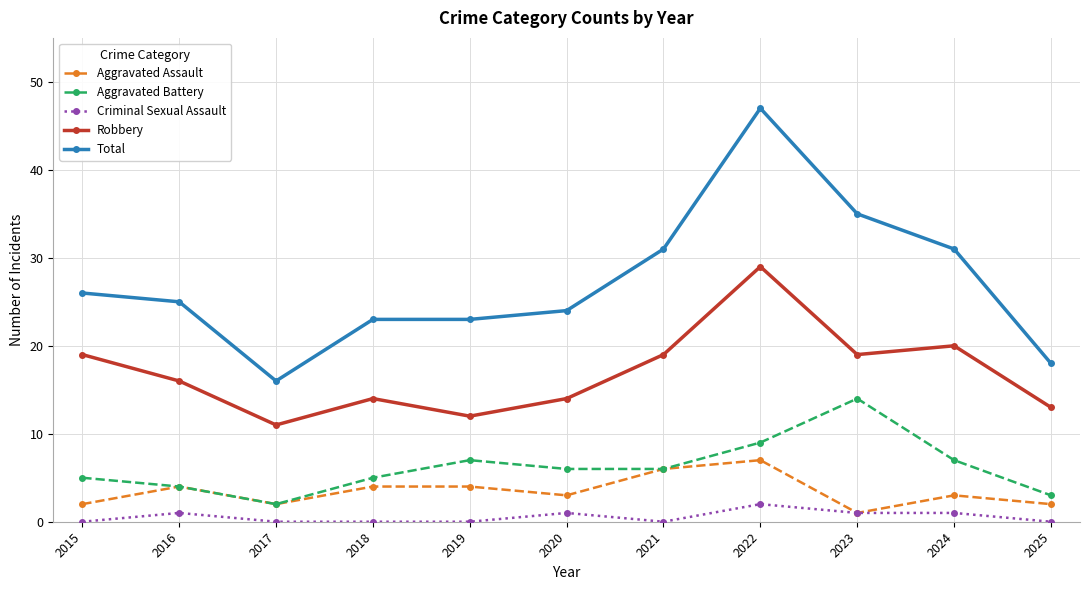

Does the chart have visible grid lines?

Yes